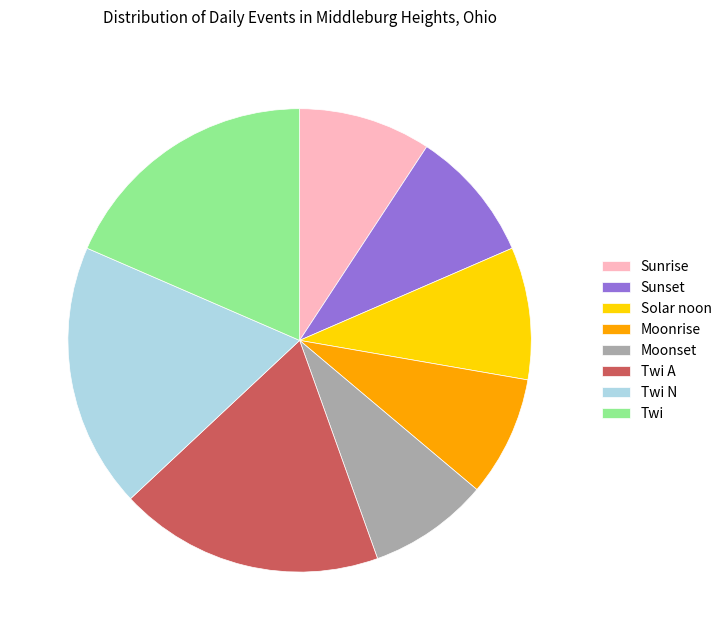

Is it true that Twi A is 7% of the pie?

False